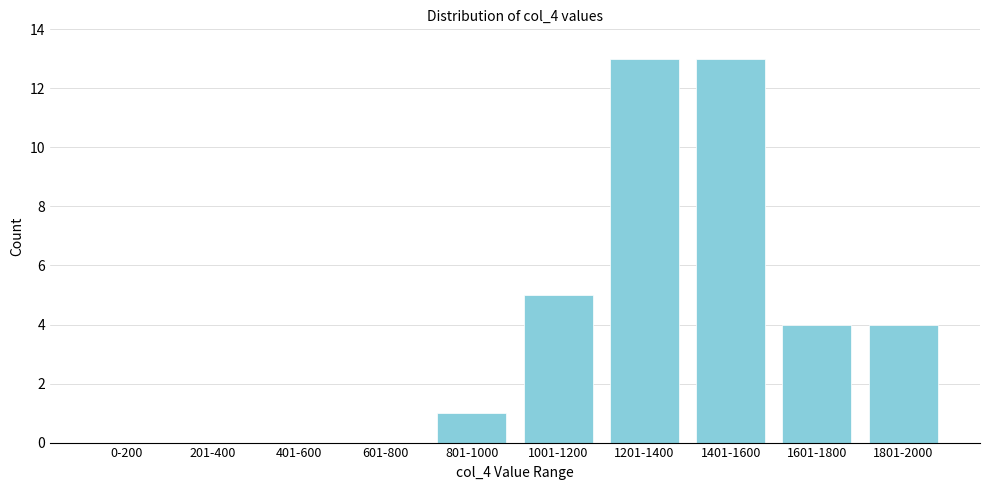

Reading right to left, transcribe all the data shown in this chart.

1801-2000=4	1601-1800=4	1401-1600=13	1201-1400=13	1001-1200=5	801-1000=1	601-800=0	401-600=0	201-400=0	0-200=0